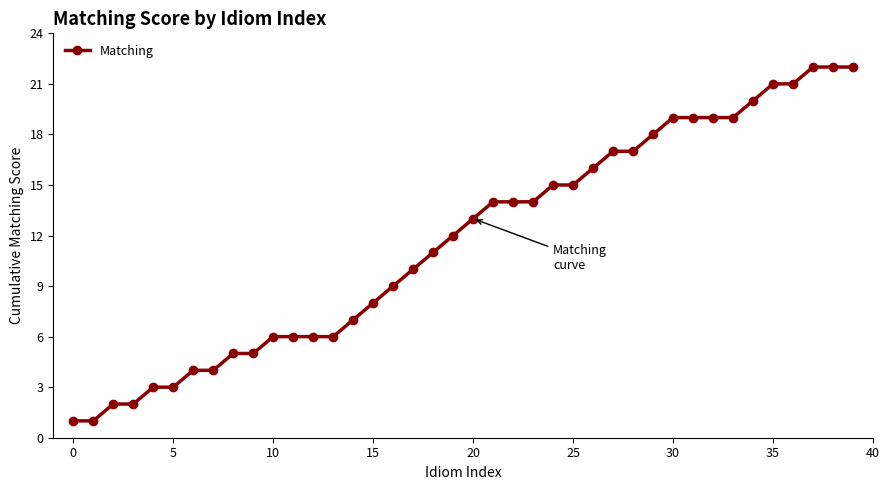

What is the greatest value displayed?

22